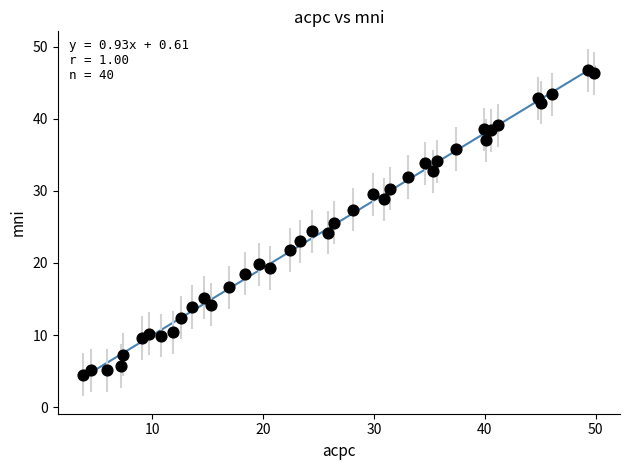

What is the range of X values (max minus min)?

46.1